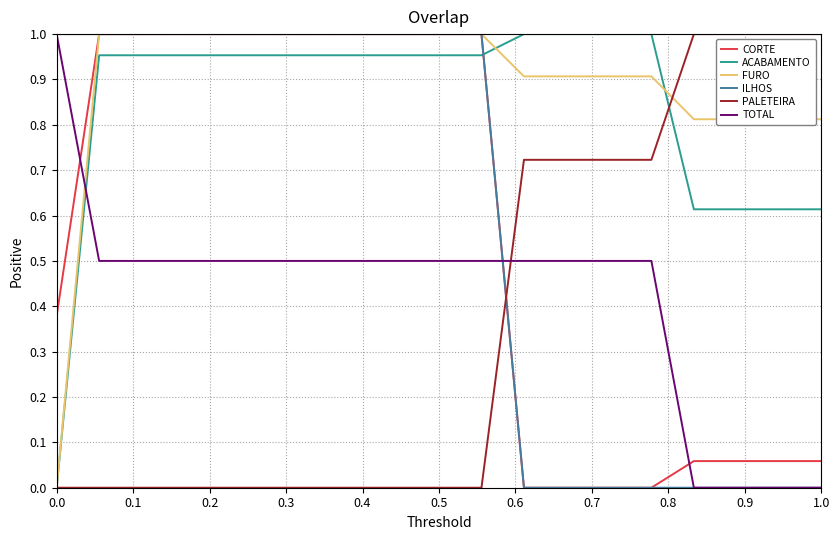

How many times do FURO and TOTAL cross each other?

1